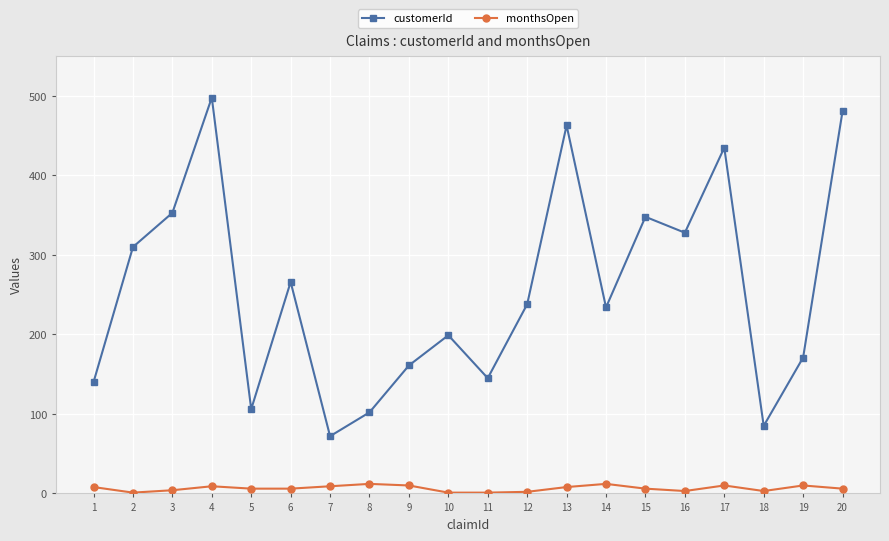

How many data points does each series have?

20